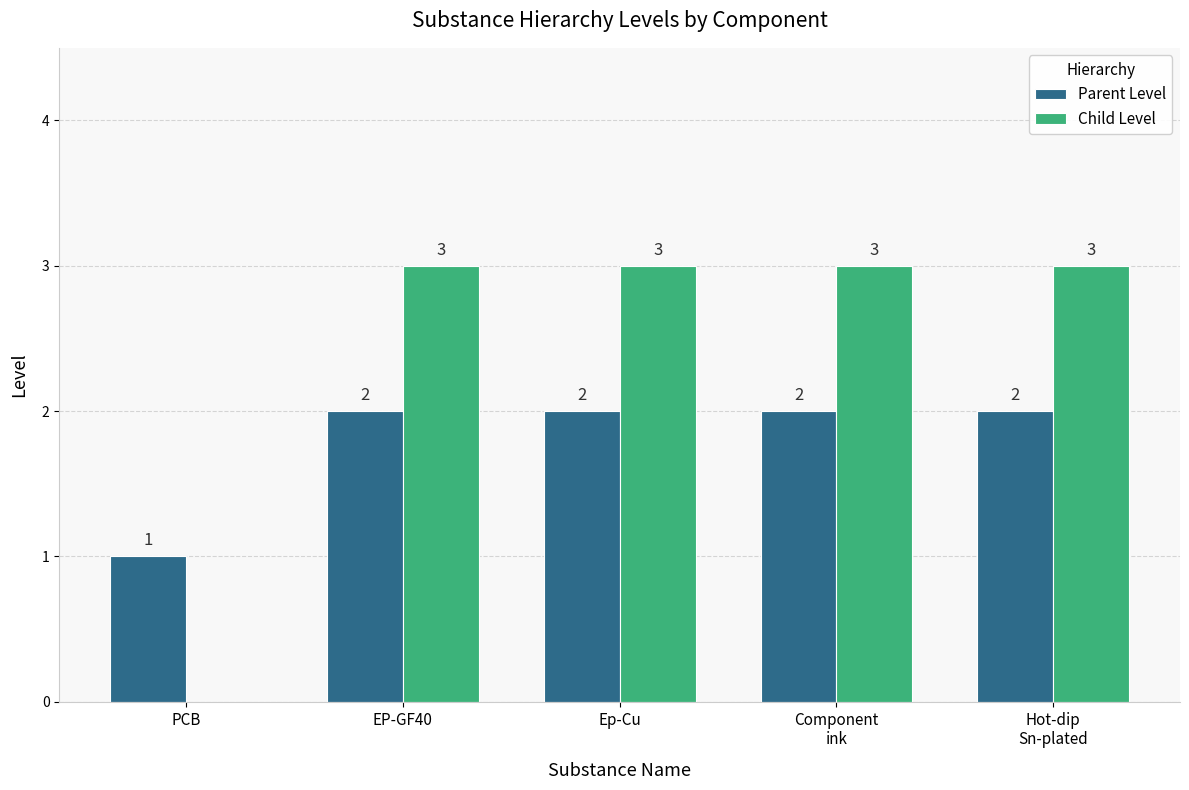

How many groups of bars are there?

5